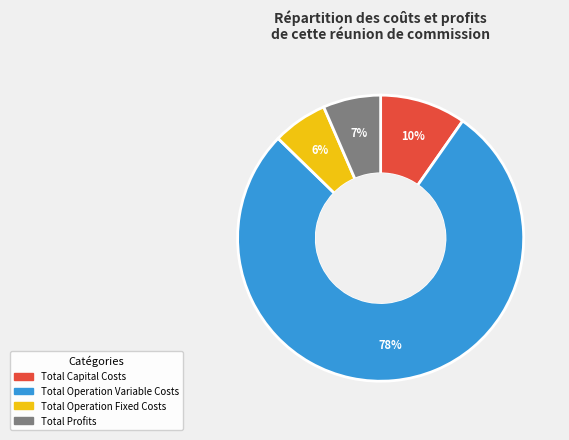

What percentage is the Total Operation Fixed Costs slice, to the nearest percent?

6%